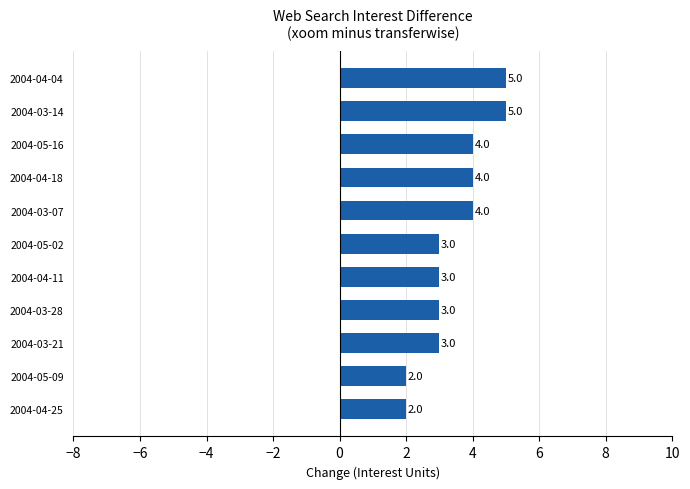

Between 2004-03-07 and 2004-03-28, which is larger?

2004-03-07